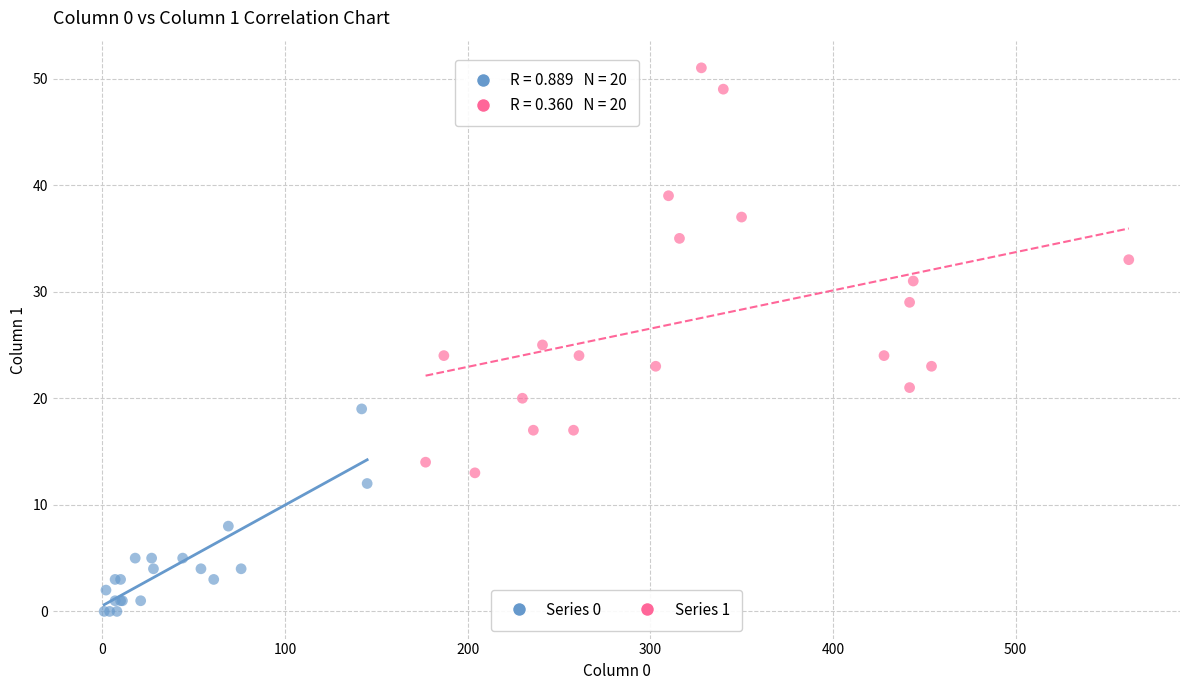

Which series reaches the maximum Y coordinate?

Series 1